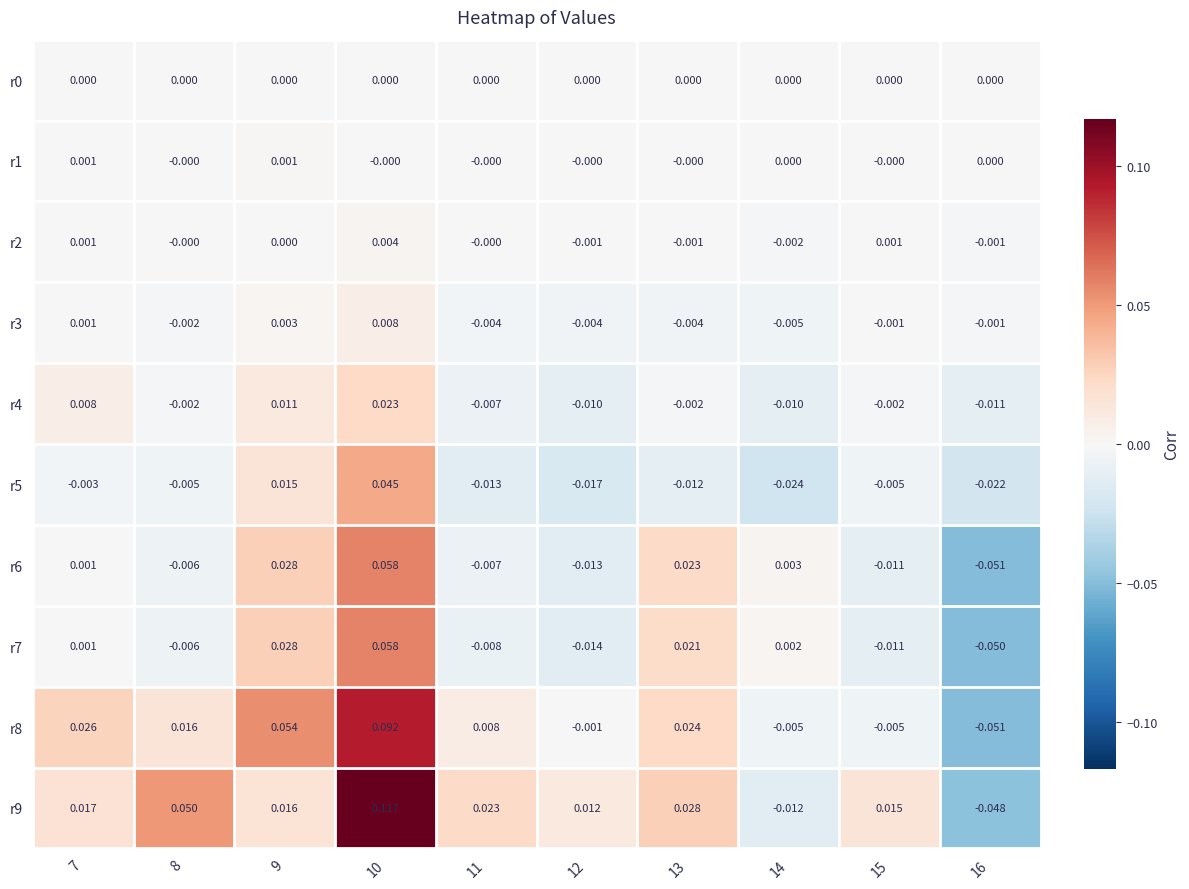

Is the value of r1 at 12 greater than the value of r5 at 9?

No